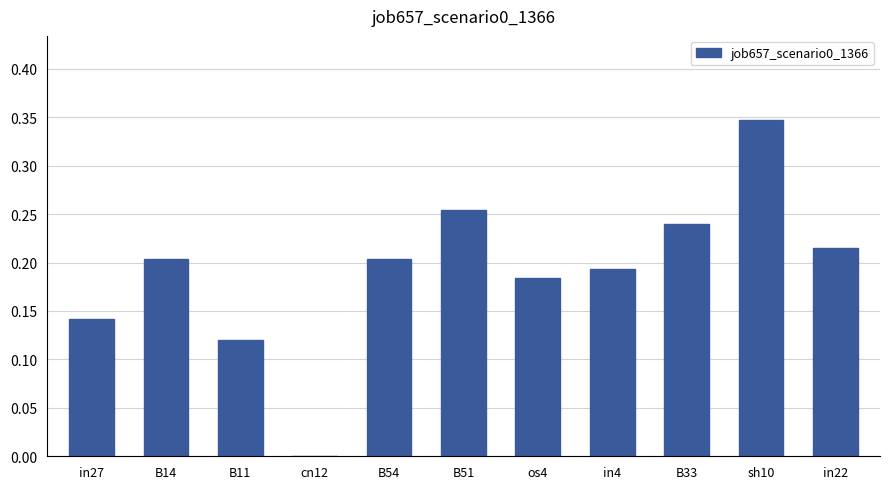

What is the change in value from cn12 to B33?

+0.2